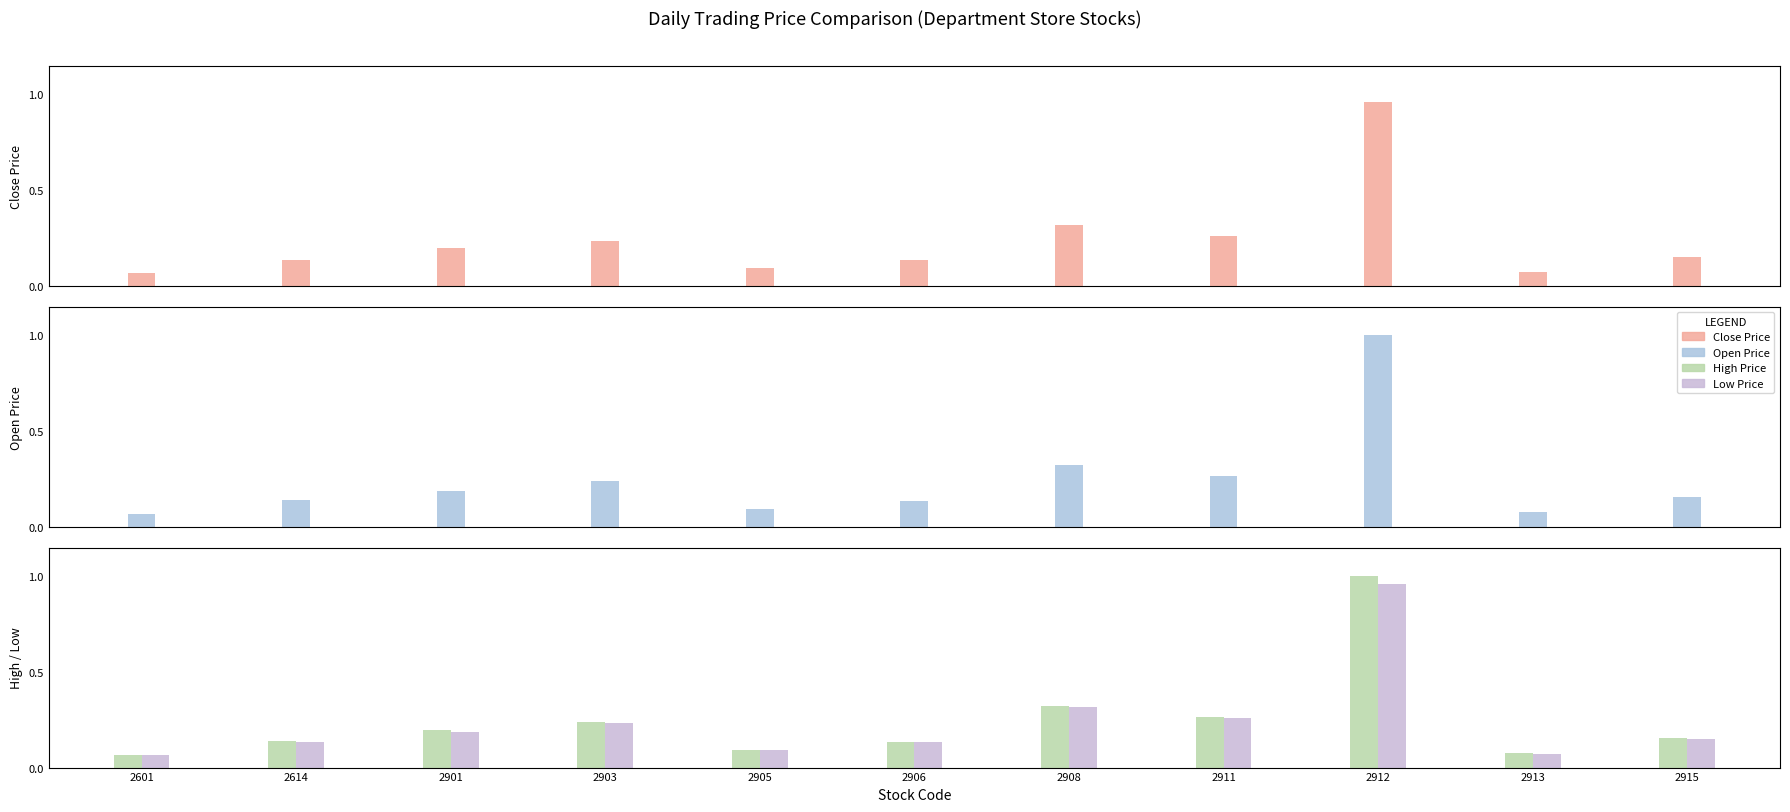

At 2911, list the series in order from largest to smallest.

Open Price, High Price, Close Price, Low Price